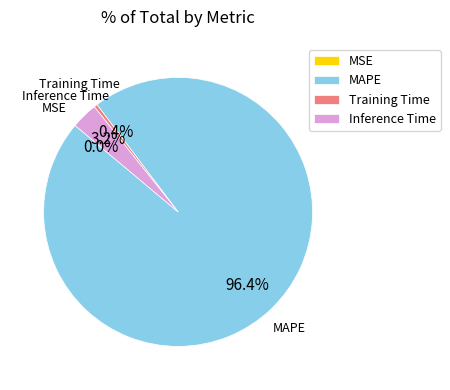

Combined, do Training Time and MAPE account for over 50%?

Yes